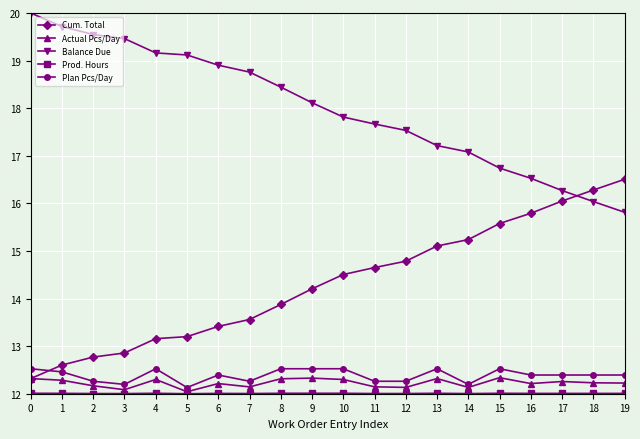

What is the value of the Cum. Total point at the 5th from the left?

13.2